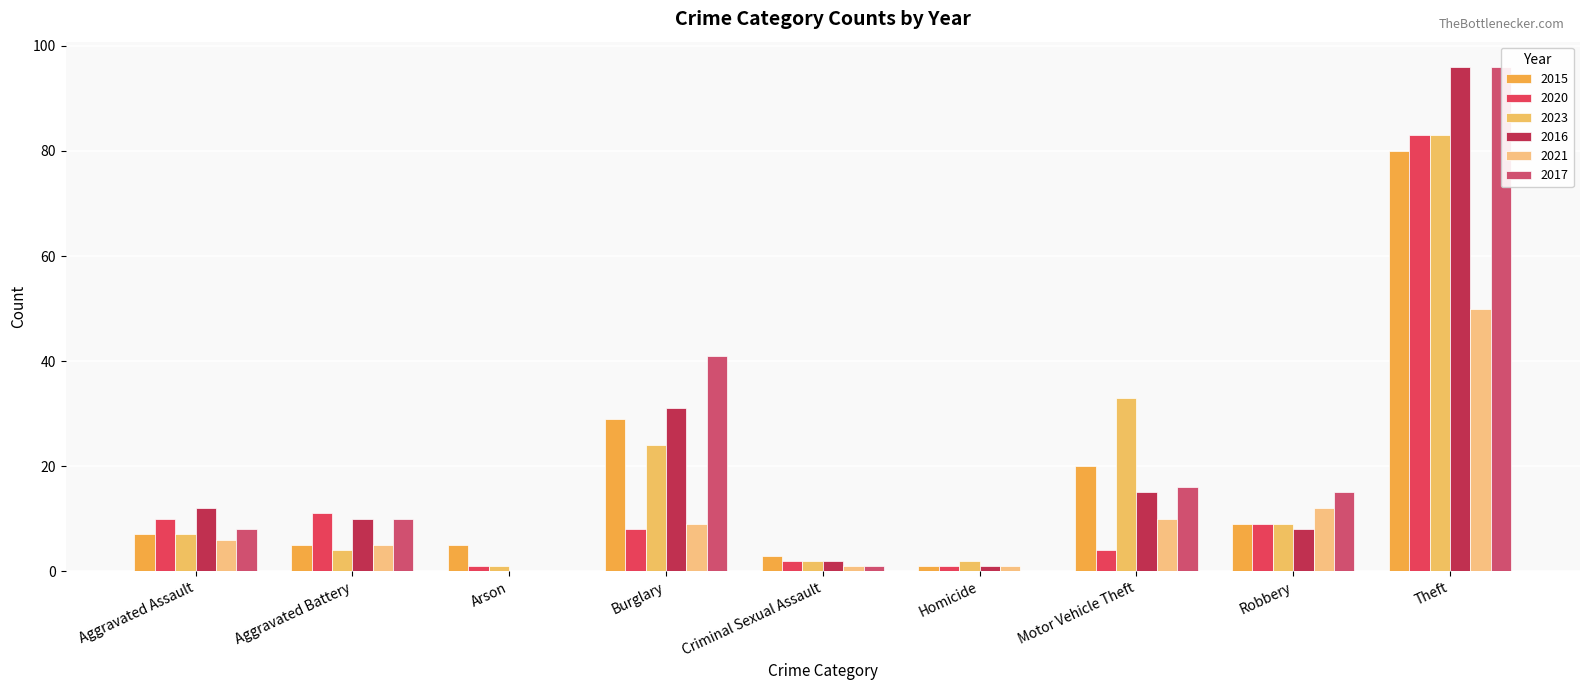

The value of 2017 at Aggravated Assault is 8. True or false?

True